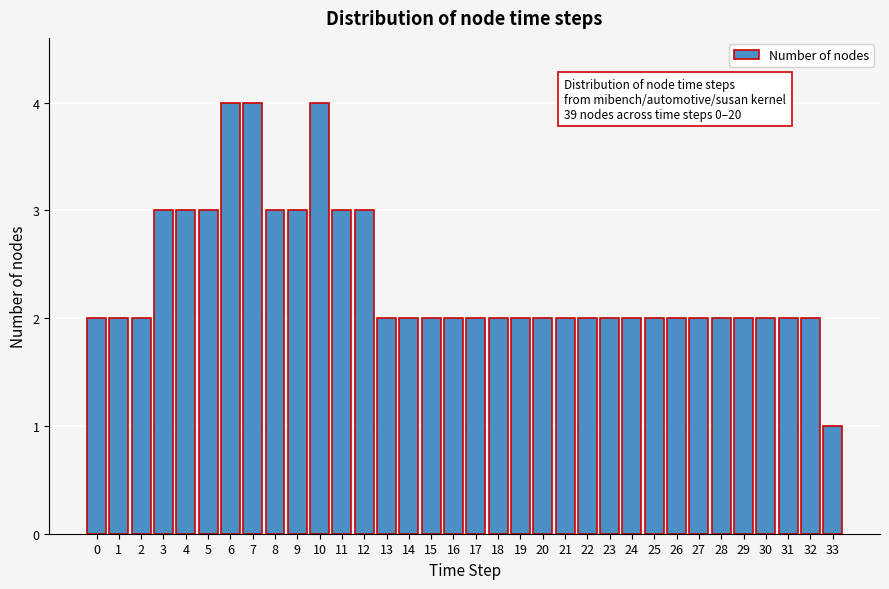

What is the change in value from 2 to 9?

+1